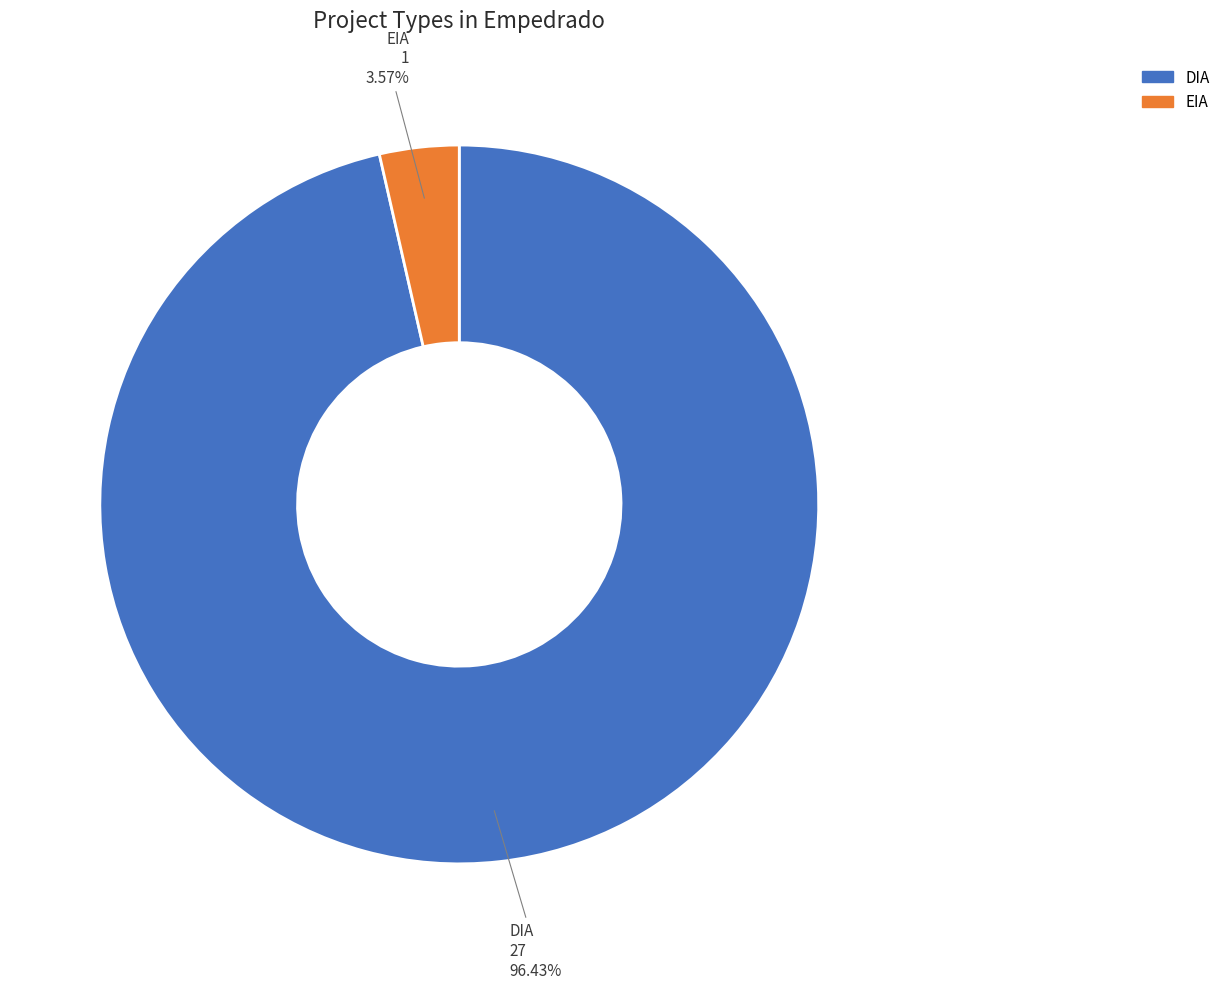

How many slices are in this pie chart?

2